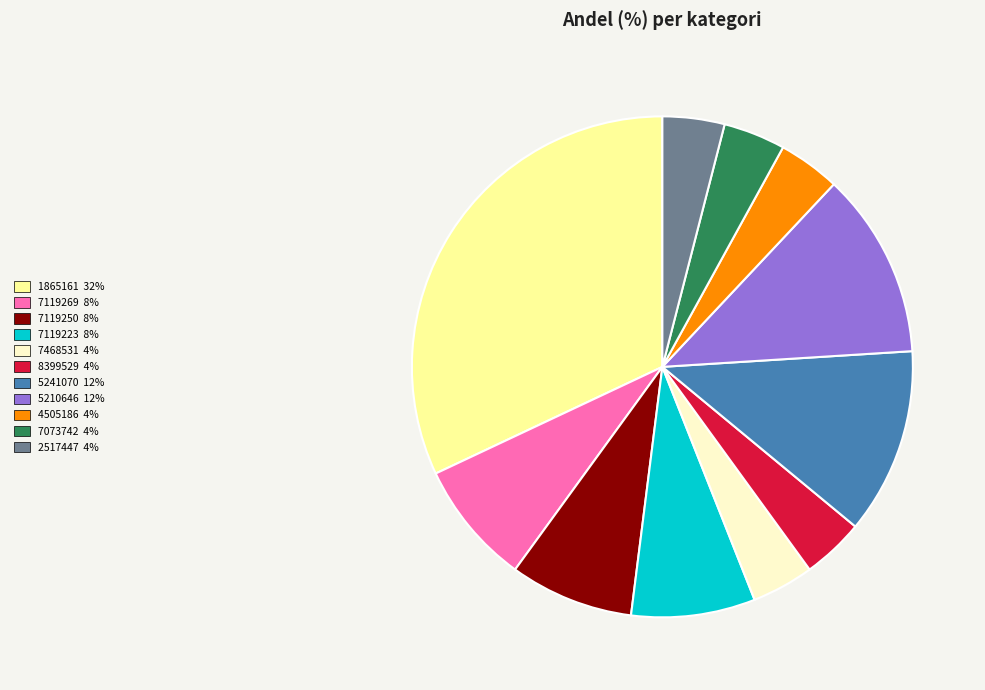

What is the largest slice in the pie chart?

1865161